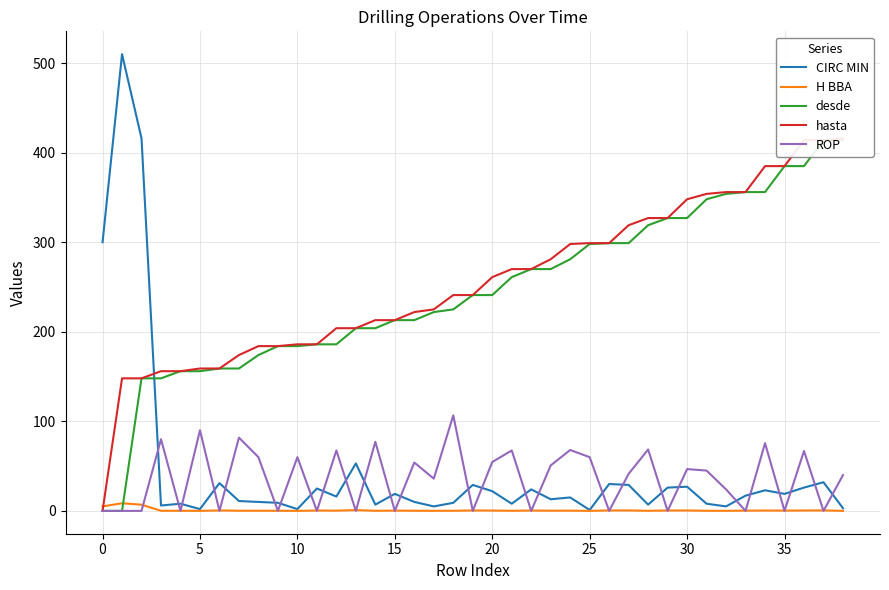

Reading right to left, transcribe all the data shown in this chart.

CIRC MIN: 3.0	32.0	26.0	19.0	23.0	17.0	5.0	8.0	27.0	26.0	7.0	29.0	30.0	1.0	15.0	13.0	24.0	8.0	22.0	29.0	9.0	5.0	10.0	19.0	7.0	53.0	16.0	25.0	2.0	9.0	10.0	11.0	31.0	2.0	8.0	6.0	416.0	510.0	300.0
H BBA: 0.1	0.5	0.4	0.3	0.4	0.3	0.1	0.1	0.5	0.4	0.1	0.5	0.5	0.0	0.2	0.2	0.4	0.1	0.4	0.5	0.1	0.1	0.2	0.3	0.1	0.9	0.3	0.4	0.0	0.1	0.2	0.2	0.5	0.0	0.1	0.1	6.9	8.5	5.0
desde: 414.0	414.0	385.0	385.0	356.0	356.0	354.0	348.0	327.0	327.0	319.0	299.0	299.0	298.0	281.0	270.0	270.0	261.0	241.0	241.0	225.0	222.0	213.0	213.0	204.0	204.0	186.0	186.0	184.0	184.0	174.0	159.0	159.0	156.0	156.0	148.0	148.0	0.0	0.0
hasta: 416.0	414.0	414.0	385.0	385.0	356.0	356.0	354.0	348.0	327.0	327.0	319.0	299.0	299.0	298.0	281.0	270.0	270.0	261.0	241.0	241.0	225.0	222.0	213.0	213.0	204.0	204.0	186.0	186.0	184.0	184.0	174.0	159.0	159.0	156.0	156.0	148.0	148.0	0.0
ROP: 40.0	0.0	66.9	0.0	75.7	0.0	24.0	45.0	46.7	0.0	68.6	41.4	0.0	60.0	68.0	50.8	0.0	67.5	54.5	0.0	106.7	36.0	54.0	0.0	77.1	0.0	67.5	0.0	60.0	0.0	60.0	81.8	0.0	90.0	0.0	80.0	0.0	0.0	0.0